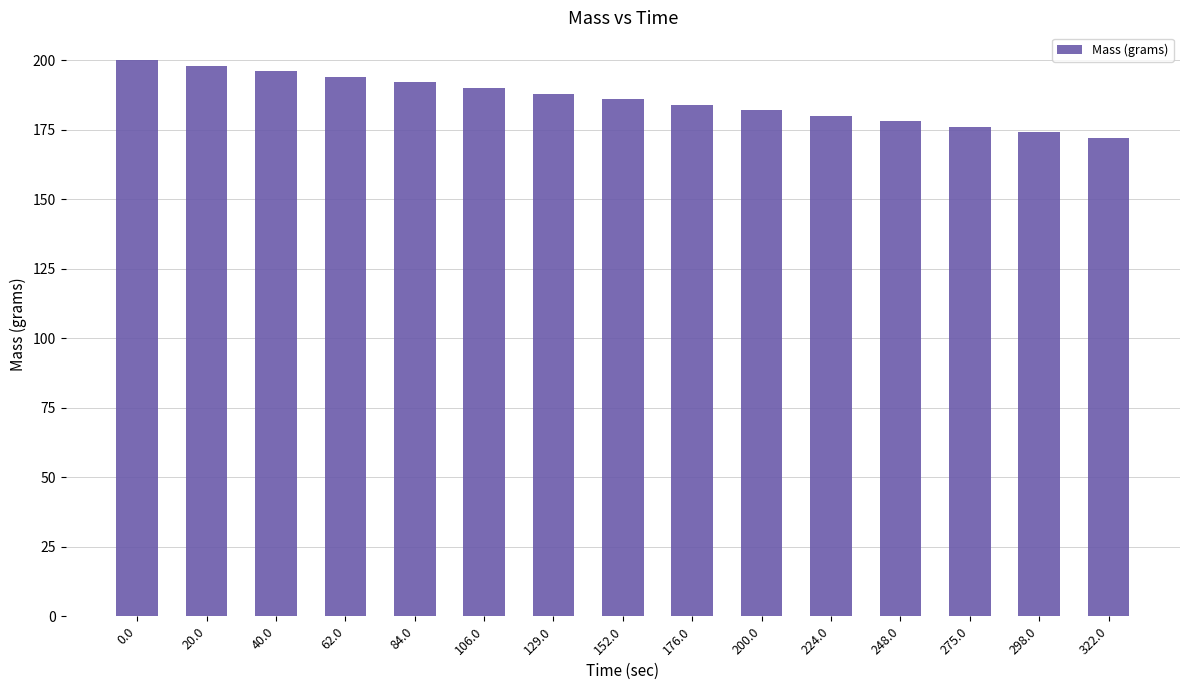

What is the difference between the maximum and minimum values?

28